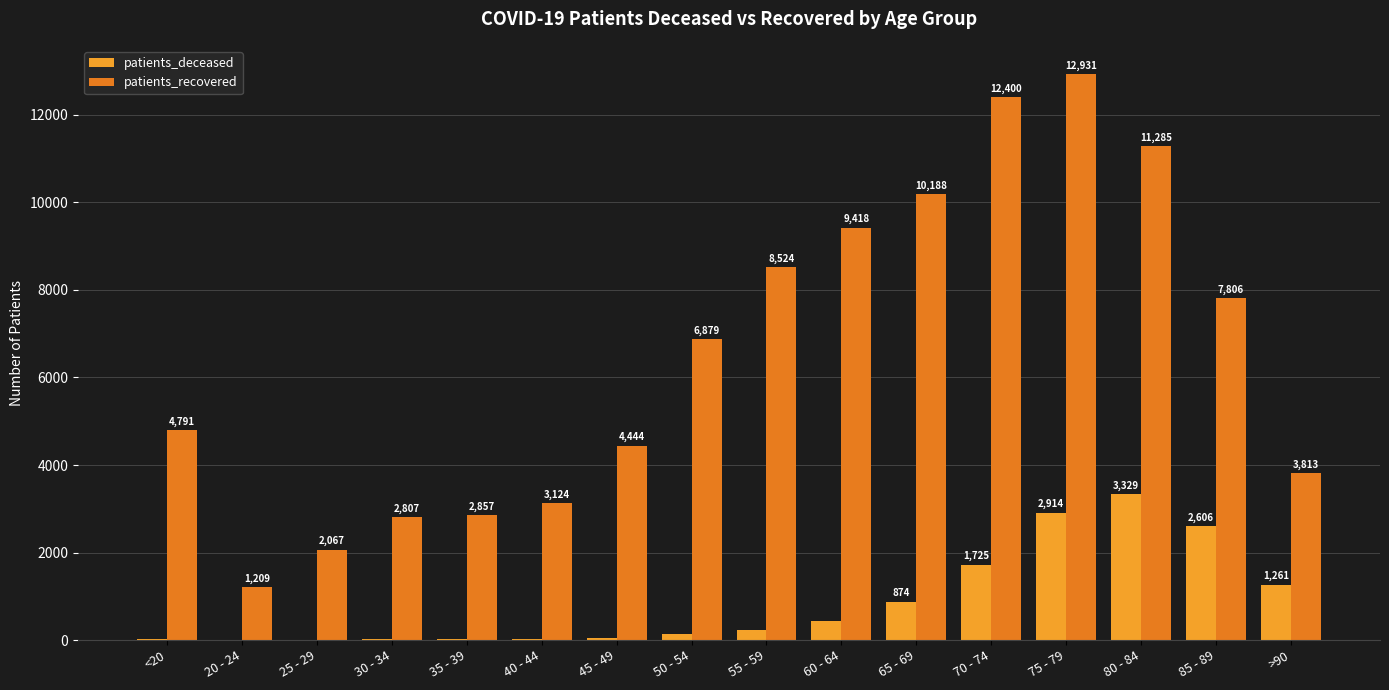

What is the difference between the patients_recovered values at 35 - 39 and 75 - 79?

10074